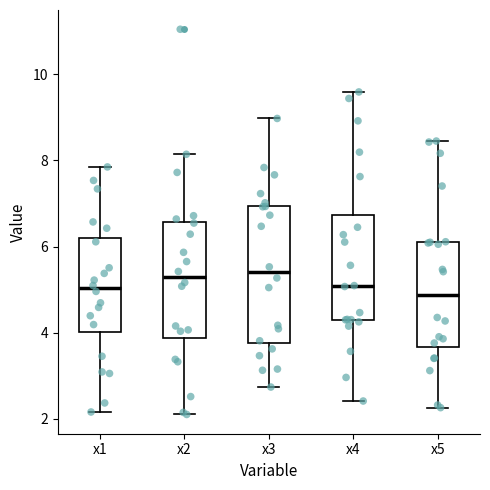

Reading left to right, read every box against the y-axis: the position of its median line, the range the box covers, and the ends of its whiskers. The values are not printed on the chart, so give them approximately, as read against the axis.

x1: median 5.0, box 4.0 to 6.2, whiskers 2.2 to 7.8
x2: median 5.2, box 3.8 to 6.6, whiskers 2.2 to 8.2
x3: median 5.4, box 3.8 to 7.0, whiskers 2.8 to 9.0
x4: median 5.0, box 4.2 to 6.8, whiskers 2.4 to 9.6
x5: median 4.8, box 3.6 to 6.2, whiskers 2.2 to 8.4